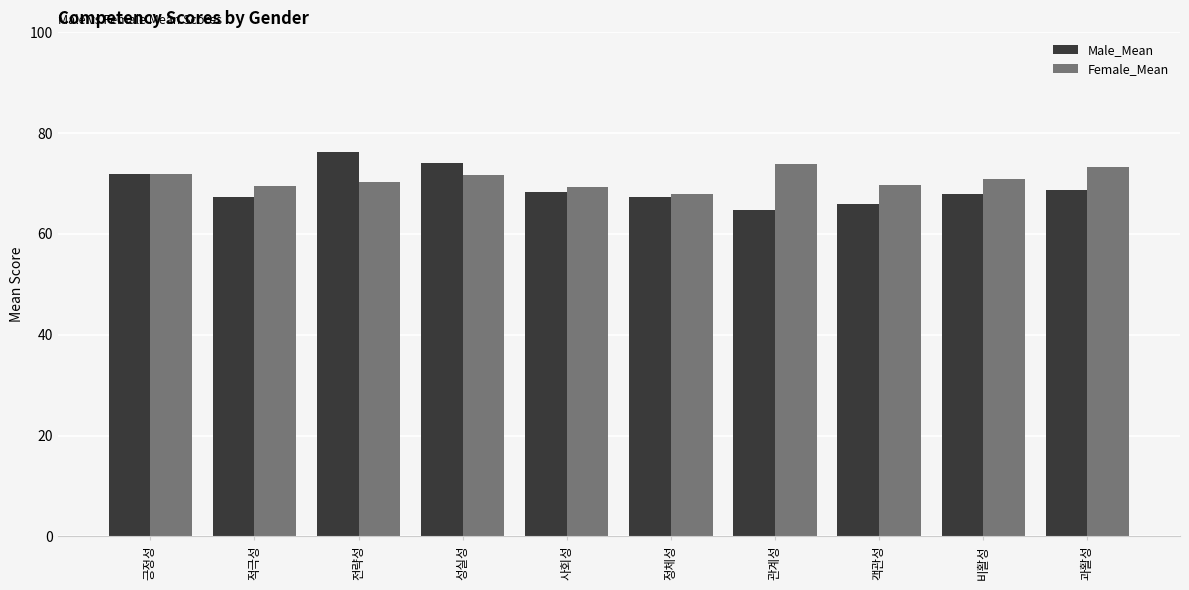

Read the Male_Mean value at 비활성.

68.0